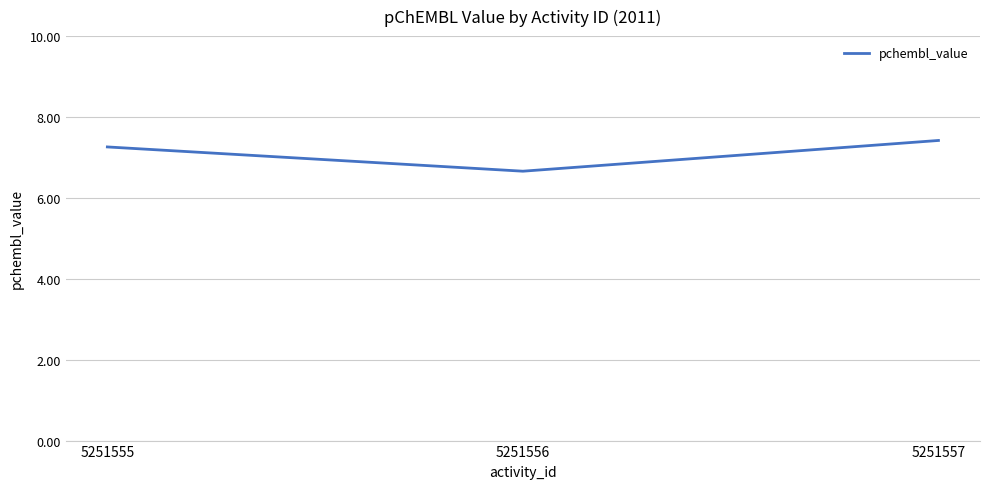

Between 5251556 and 5251555, which is larger?

5251555